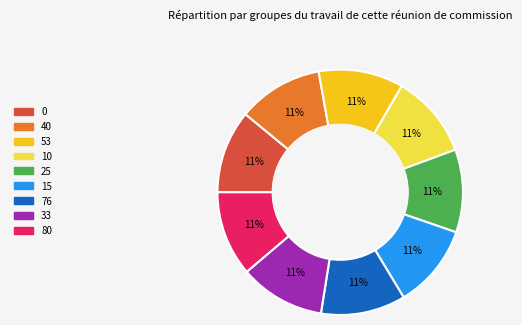

Is the sum of 80 and 76 greater than half?

No